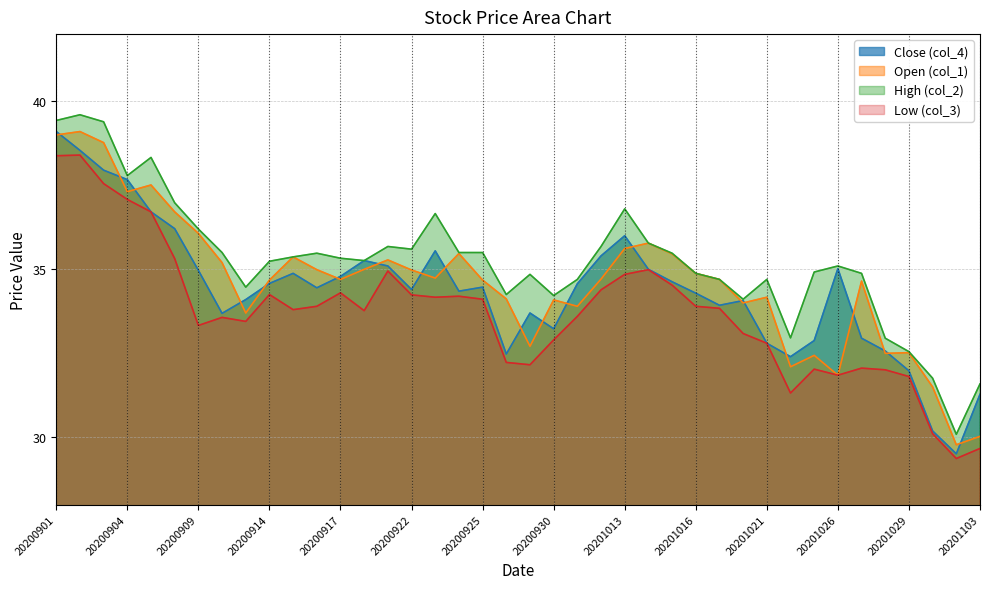

Where is the first local minimum for Low (col_3)?

20200909